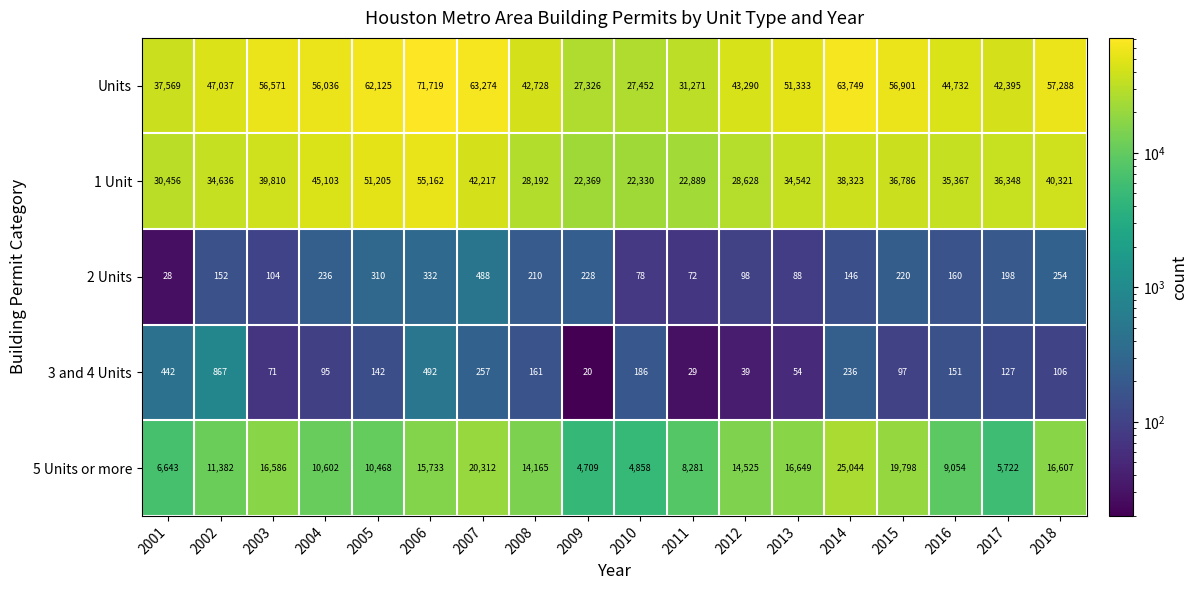

At which category is the sum across all series the highest?

2006